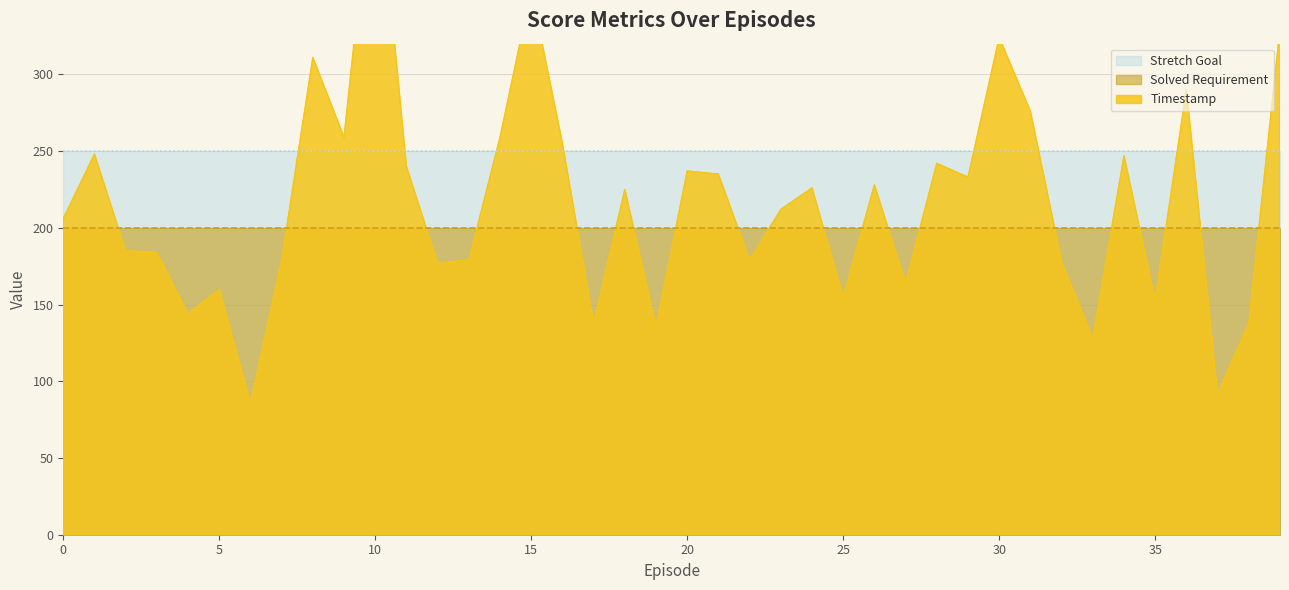

How many lines are shown in the chart?

3